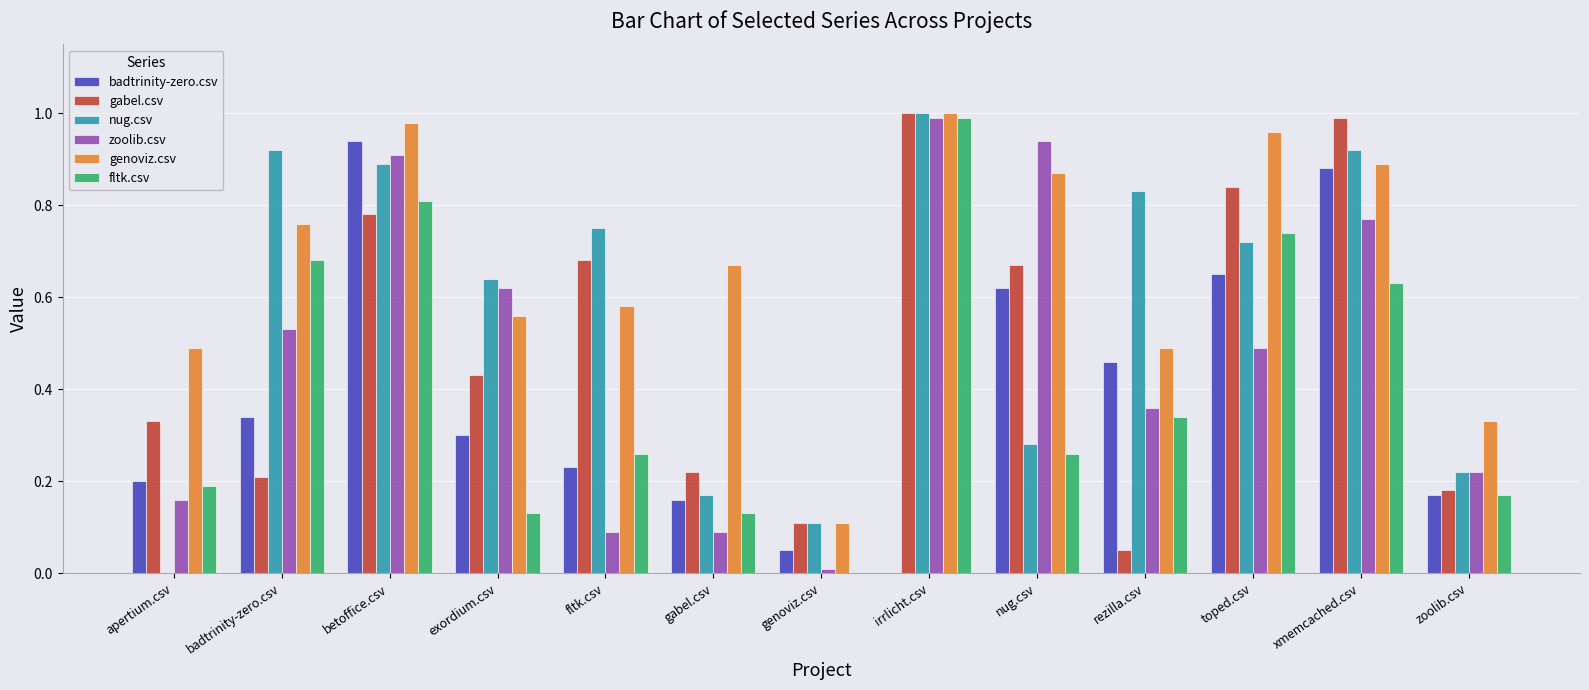

How many series are shown in this chart?

6